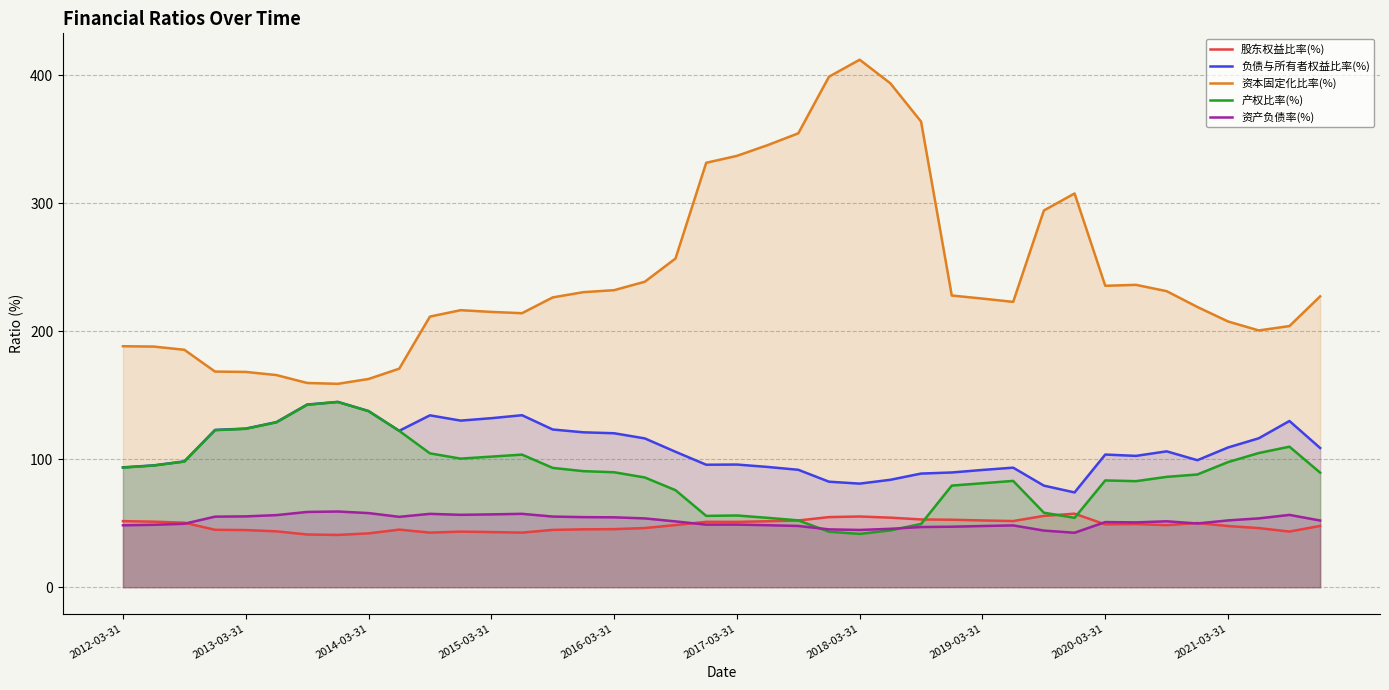

How many data points in 股东权益比率(%) are above 48?

21